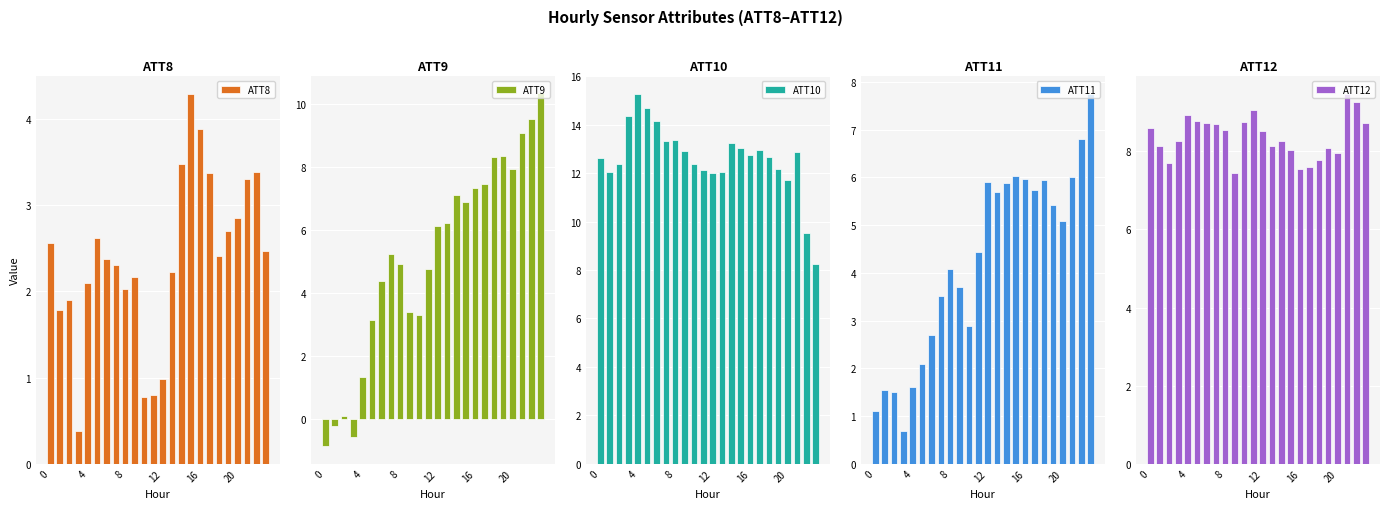

Read the ATT10 value at 23.

8.3